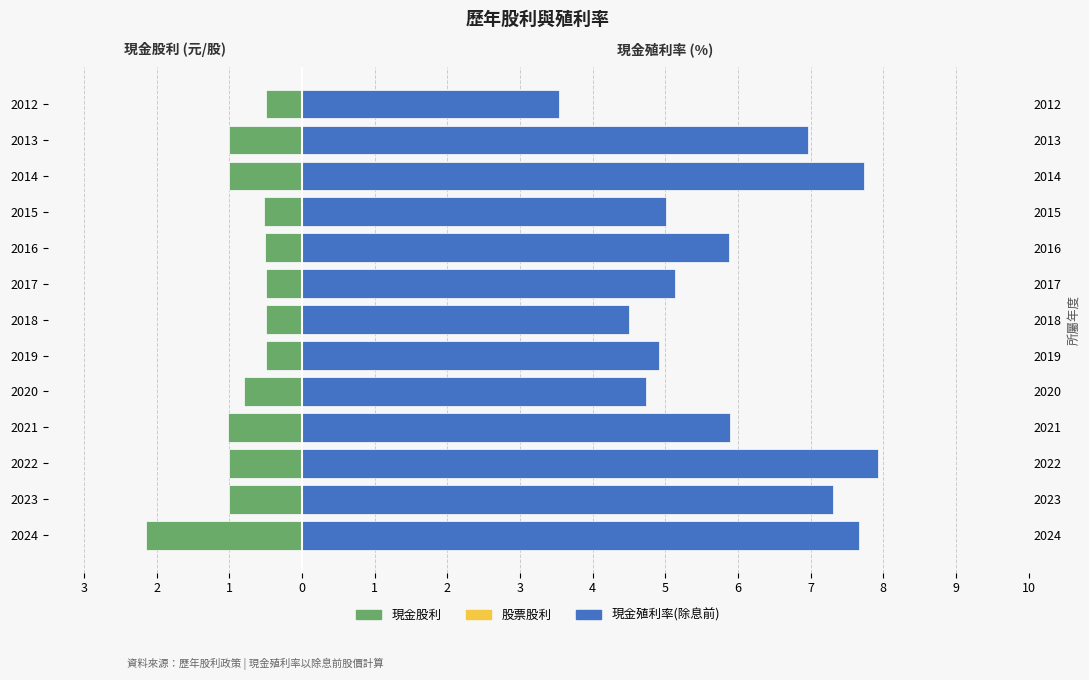

Rank the series by their maximum value, from lowest to highest.

現金股利, 股票股利, 現金殖利率(除息前)